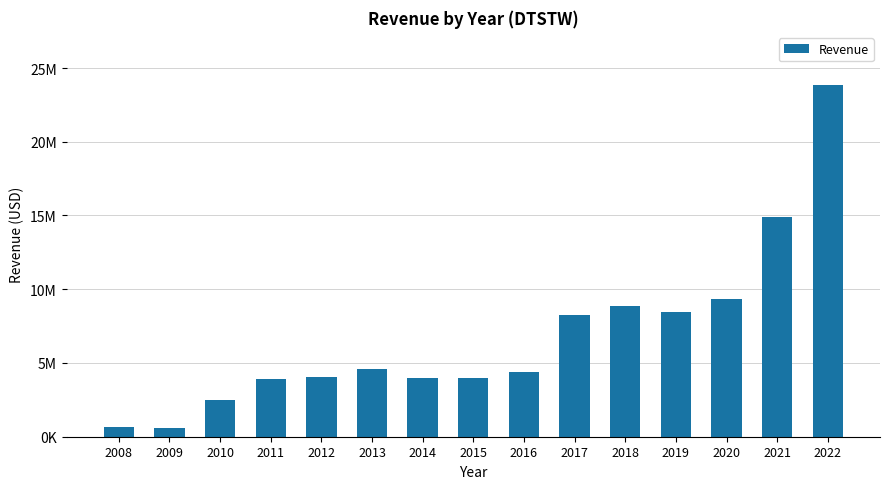

Does the chart contain any negative values?

No